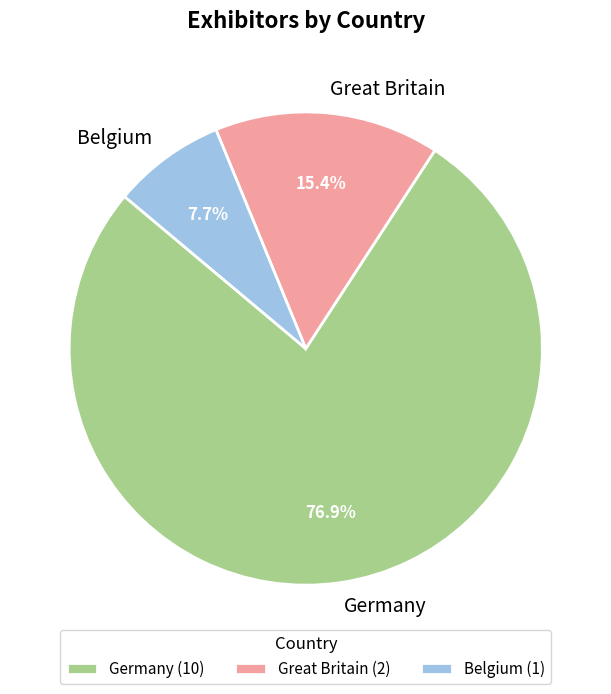

To the nearest percent, what is the difference between the Germany and Great Britain slice percentages?

62%